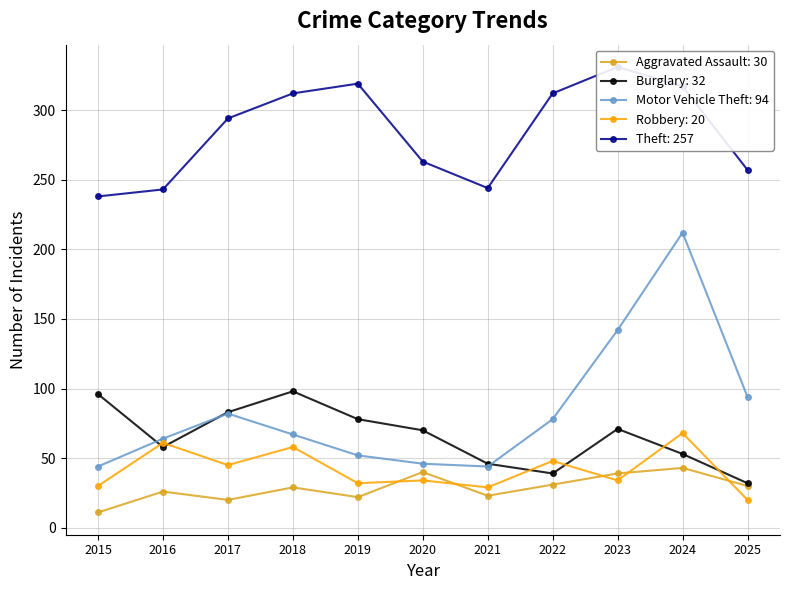

What are all the series names shown in the legend?

Aggravated Assault, Burglary, Motor Vehicle Theft, Robbery, Theft